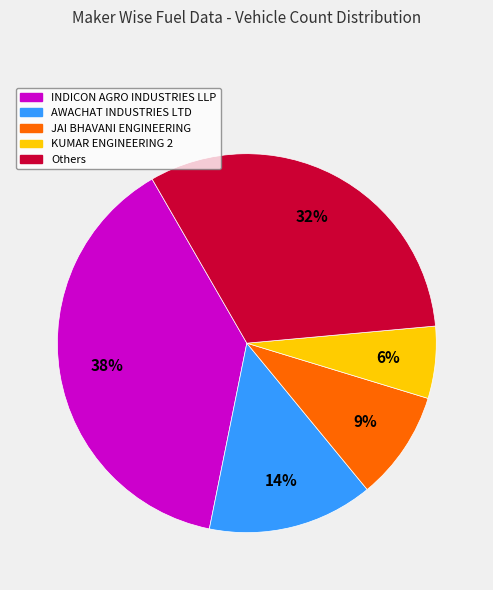

To the nearest percent, what percentage of the pie is KUMAR ENGINEERING 2?

6%